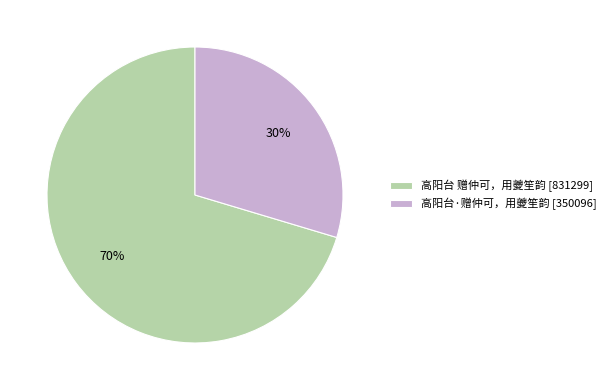

Is it true that 高阳台 赠仲可，用夔笙韵 is 70% of the pie?

True